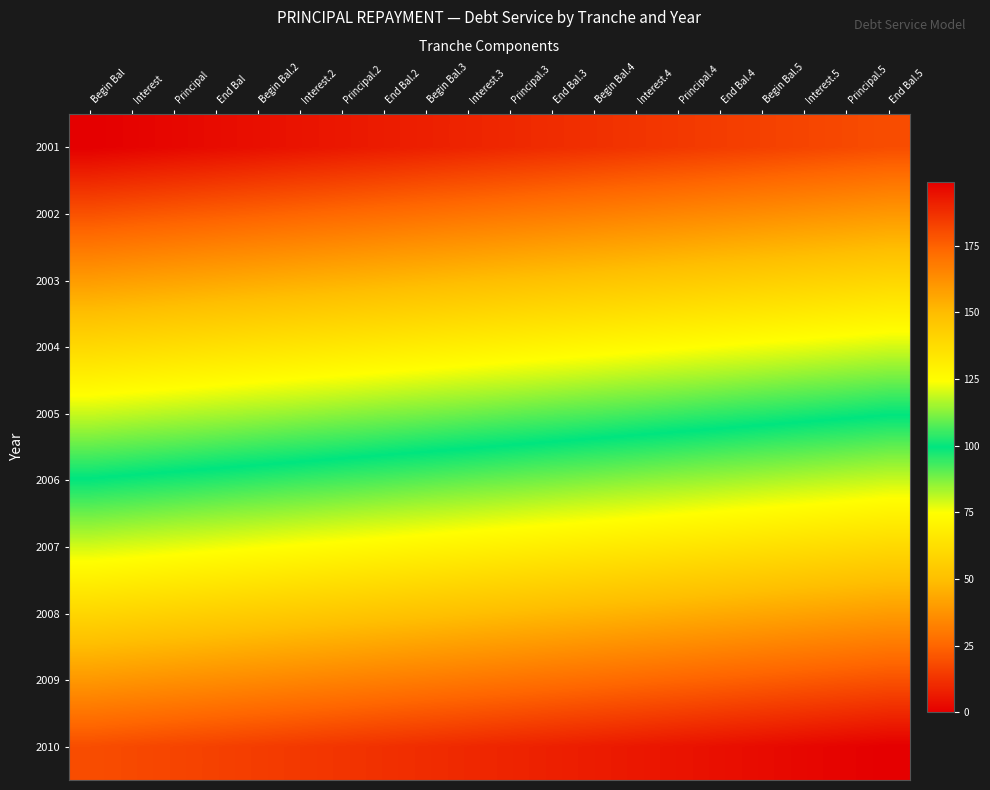

Count the number of categories in the chart.

20